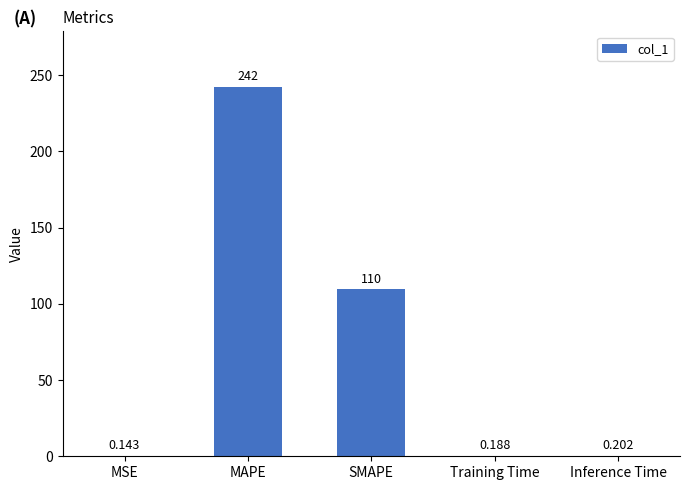

Between Inference Time and Training Time, which is larger?

Inference Time